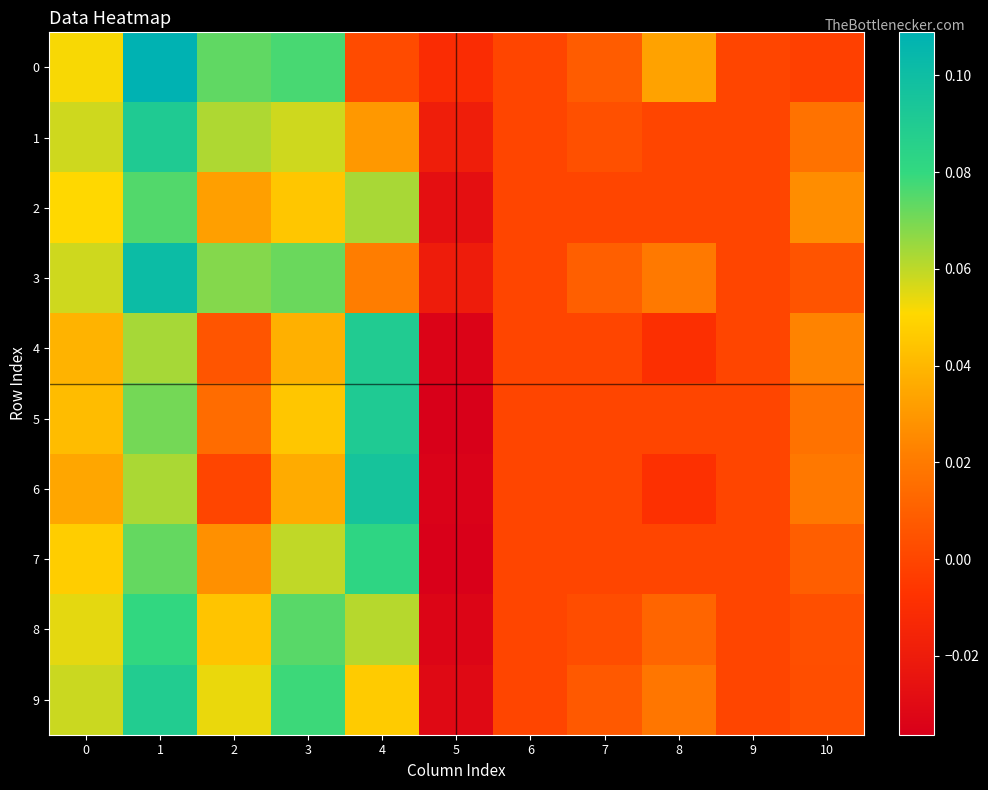

At which category does the chart reach its minimum across all series?

5